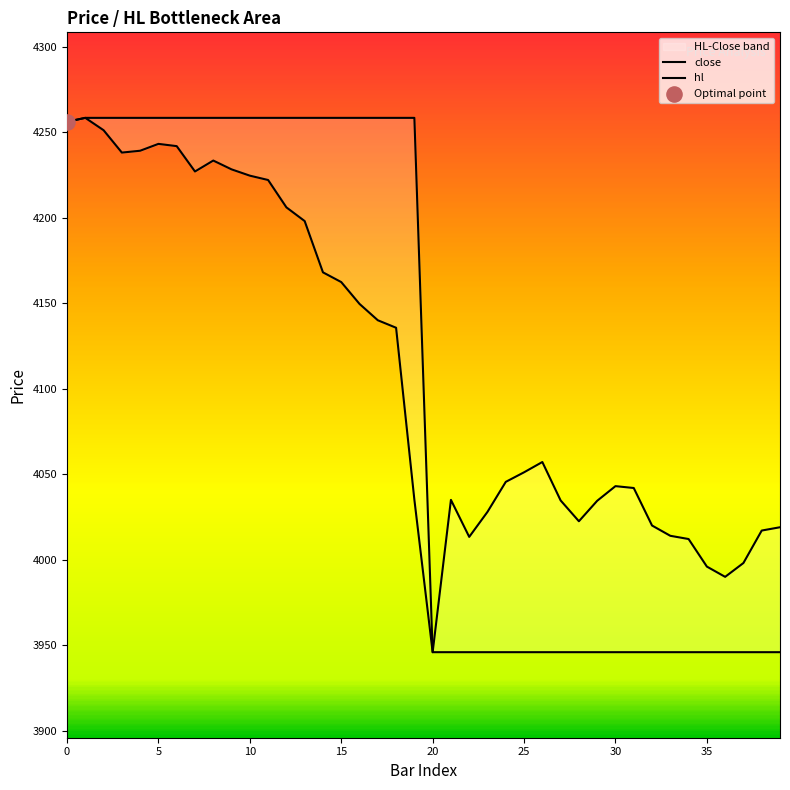

Which series contains the highest Y value?

close